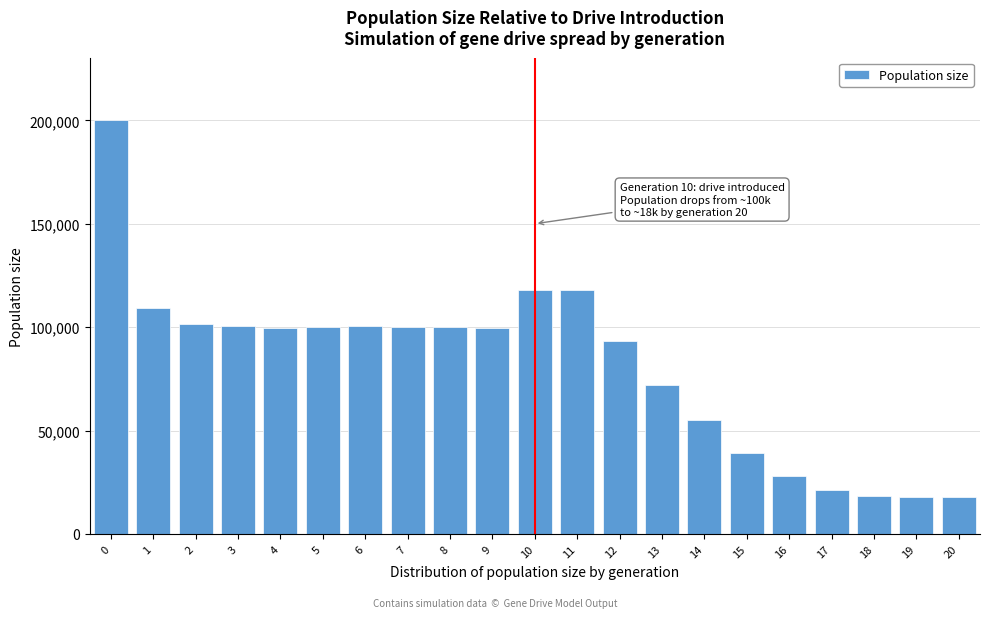

The value at 5 is 153534. True or false?

False